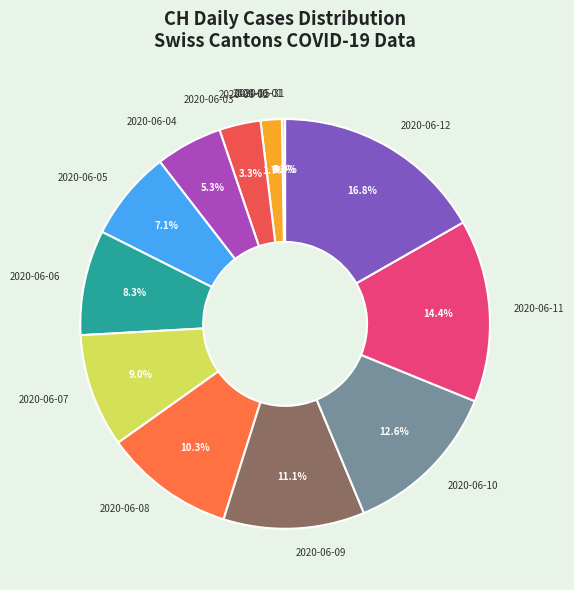

To the nearest percent, what is the difference between the largest and smallest slice percentages?

17%